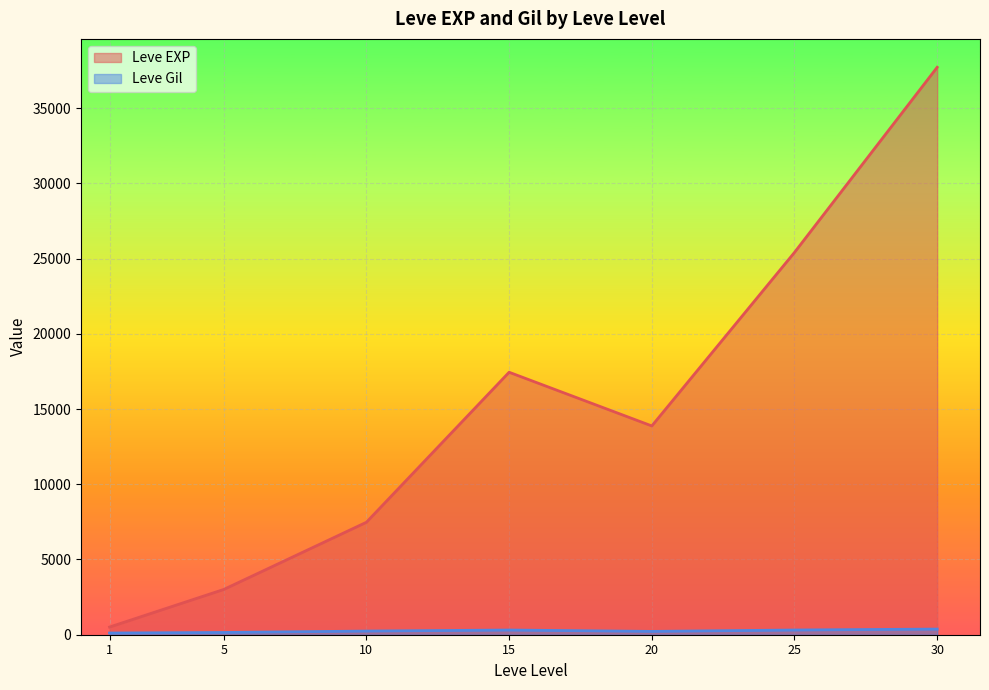

What are all the series names shown in the legend?

Leve EXP, Leve Gil